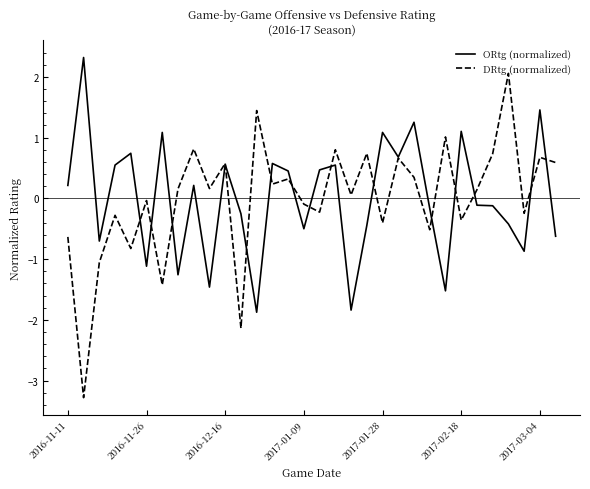

How many values in the ORtg (normalized) series are below 0?

16